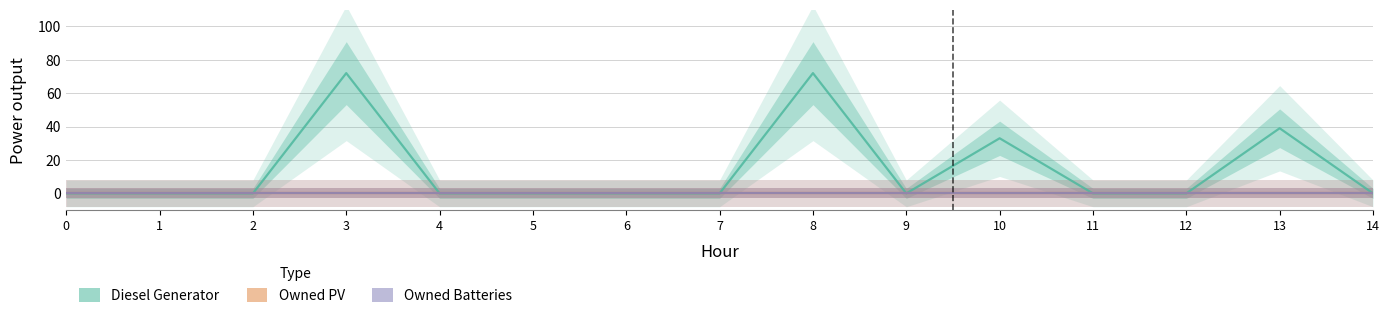

True or false: Diesel Generator and Owned PV cross at least once.

False